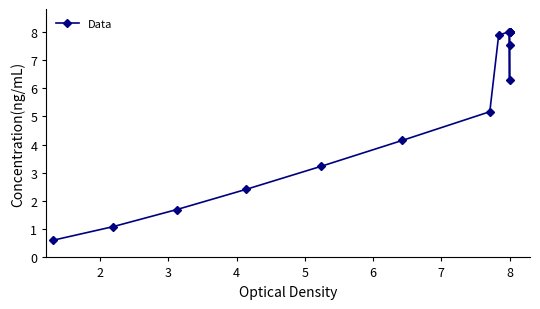

What is the greatest value displayed?

8.0